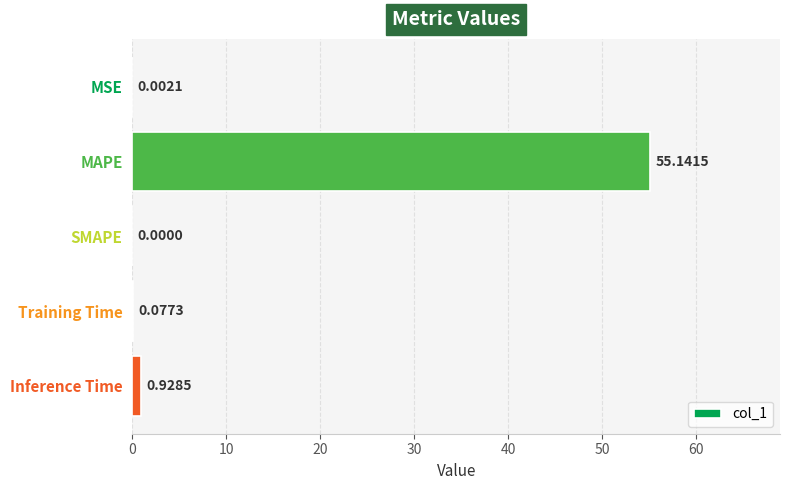

Are the bars horizontal?

Yes